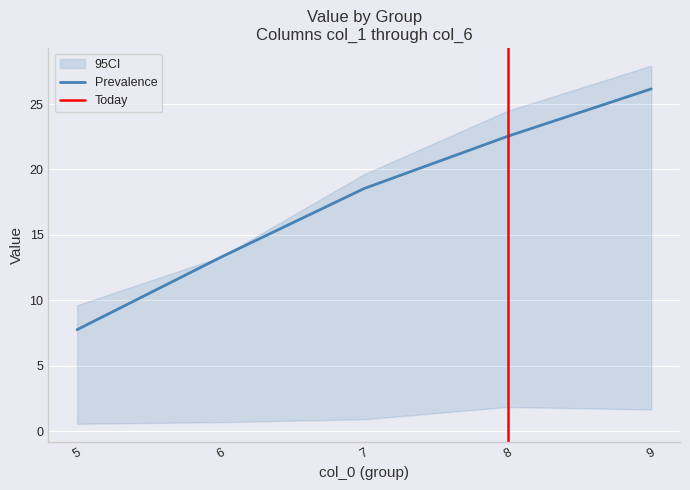

Count the number of categories in the chart.

5